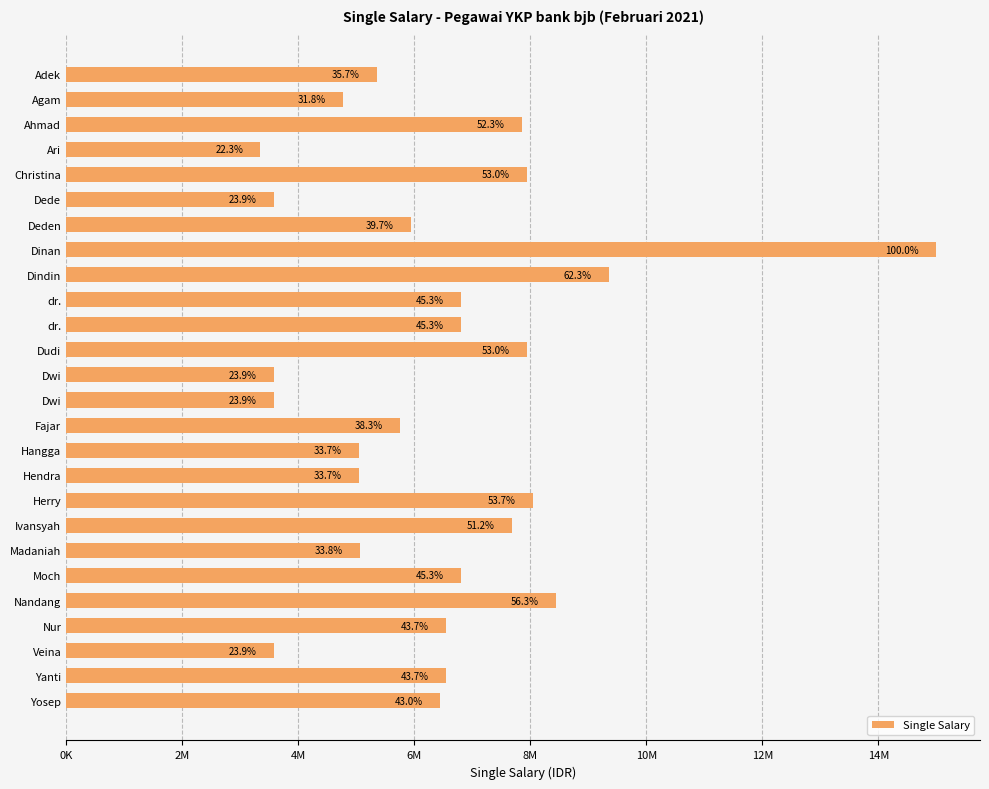

What is the minimum value shown in the chart?

3350000